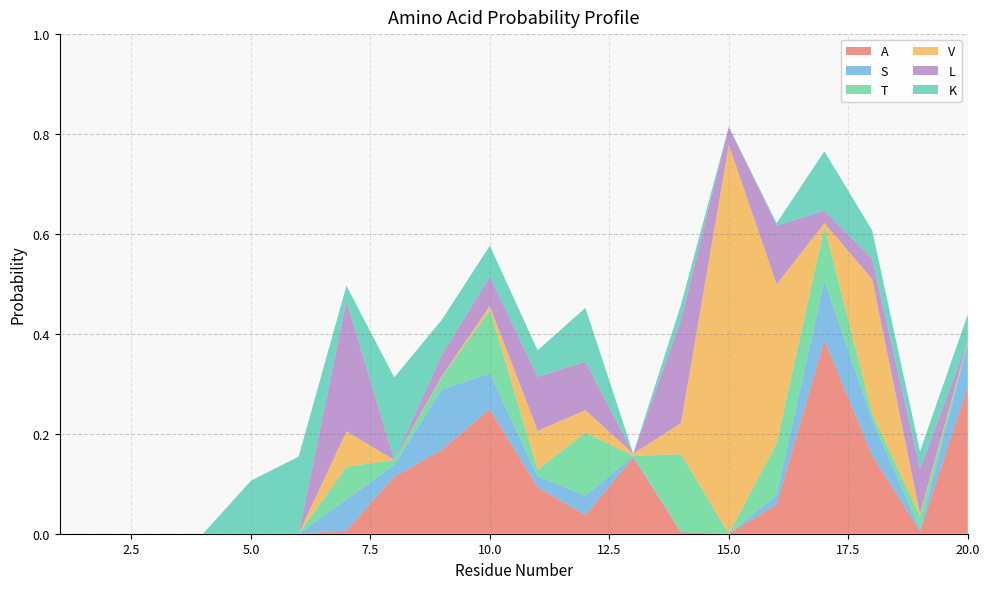

Reading left to right, transcribe all the data shown in this chart.

A: 0.0	0.0	0.0	0.0	0.0	0.0	0.0	0.1	0.2	0.2	0.1	0.0	0.2	0.0	0.0	0.1	0.4	0.2	0.0	0.3
S: 0.0	0.0	0.0	0.0	0.0	0.0	0.1	0.0	0.1	0.1	0.0	0.0	0.0	0.0	0.0	0.0	0.1	0.1	0.0	0.1
T: 0.0	0.0	0.0	0.0	0.0	0.0	0.1	0.0	0.0	0.1	0.0	0.1	0.0	0.2	0.0	0.1	0.1	0.0	0.0	0.0
V: 0.0	0.0	0.0	0.0	0.0	0.0	0.1	0.0	0.0	0.0	0.1	0.0	0.0	0.1	0.8	0.3	0.0	0.3	0.0	0.0
L: 0.0	0.0	0.0	0.0	0.0	0.0	0.3	0.0	0.0	0.1	0.1	0.1	0.0	0.2	0.0	0.1	0.0	0.0	0.1	0.0
K: 0.0	0.0	0.0	0.0	0.1	0.2	0.0	0.2	0.1	0.1	0.1	0.1	0.0	0.0	0.0	0.0	0.1	0.1	0.0	0.1